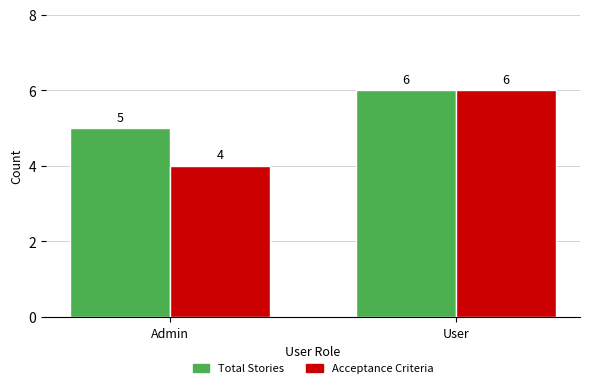

What is the maximum value shown in the chart?

6